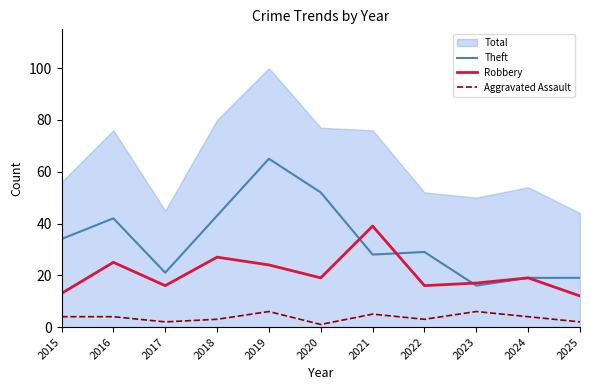

Which category has the highest value in the Robbery series?

2021